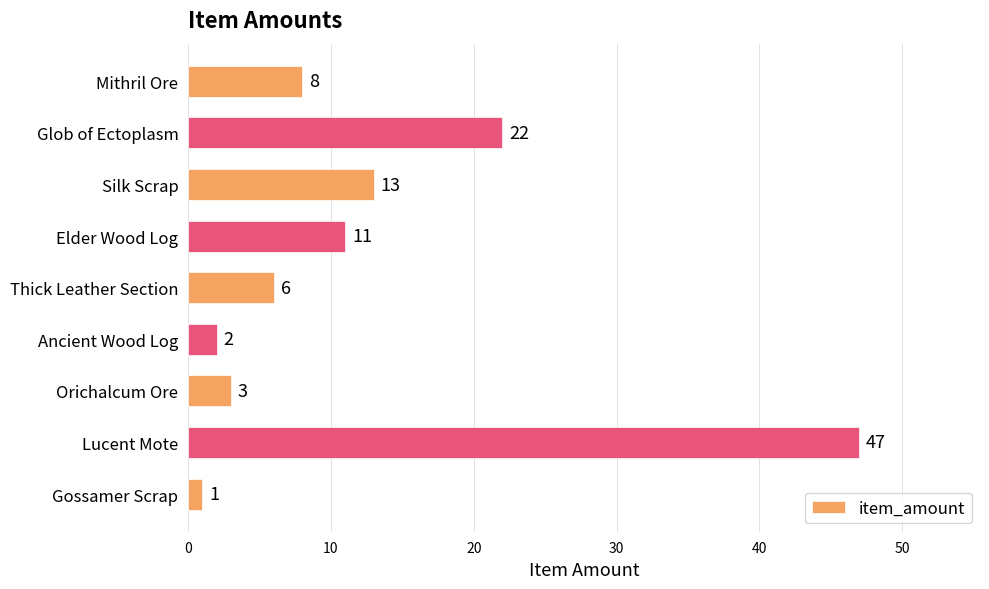

List the labels in order of value, largest first.

Lucent Mote, Glob of Ectoplasm, Silk Scrap, Elder Wood Log, Mithril Ore, Thick Leather Section, Orichalcum Ore, Ancient Wood Log, Gossamer Scrap